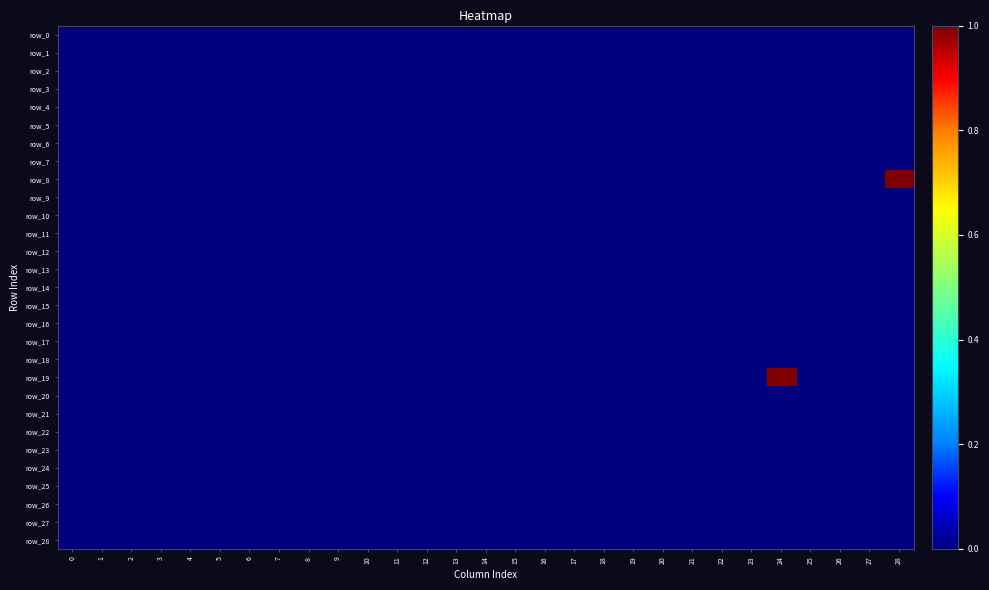

Between 9 and 0, which is larger?

9